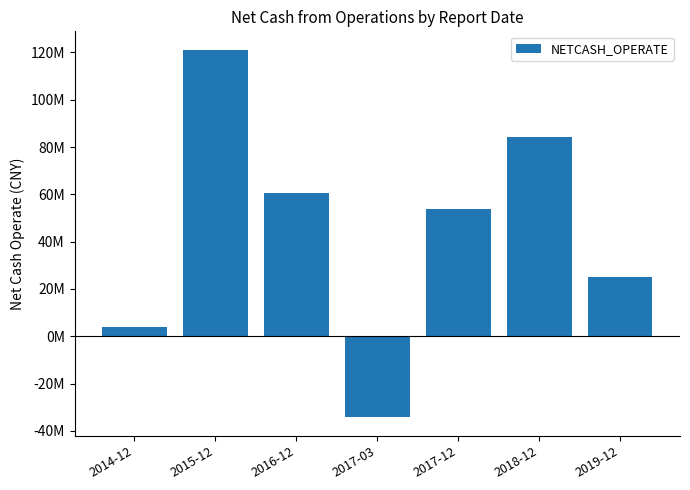

What is the maximum value shown in the chart?

121172648.5